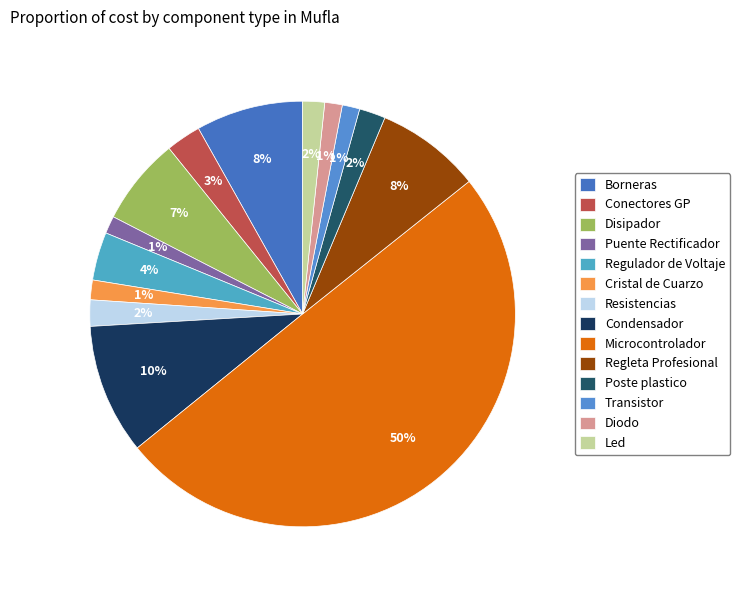

Is it true that Condensador is 10% of the pie?

True